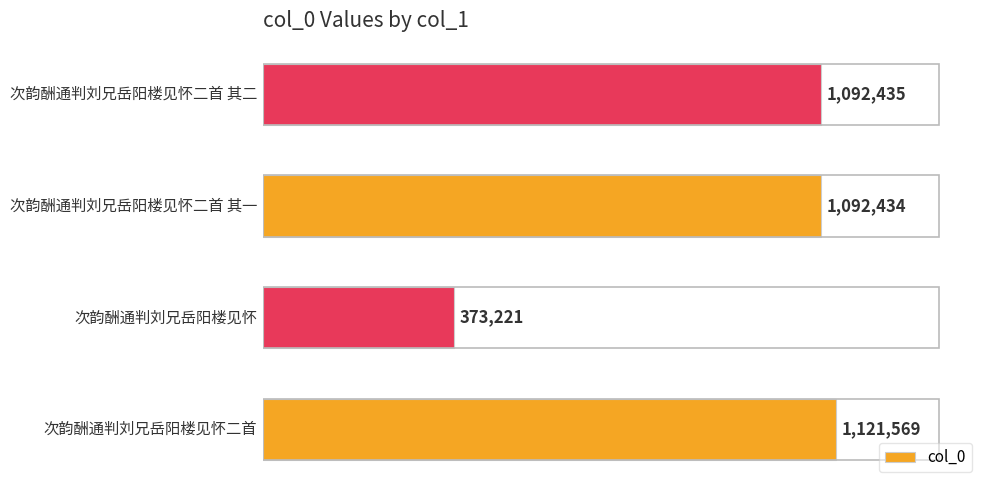

What is the maximum value shown in the chart?

1121569